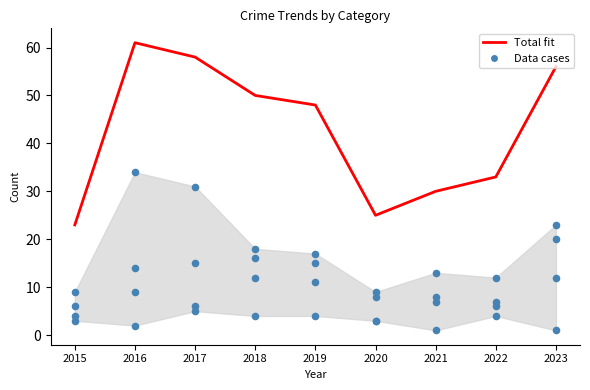

Which series has the largest total across all categories?

Total fit